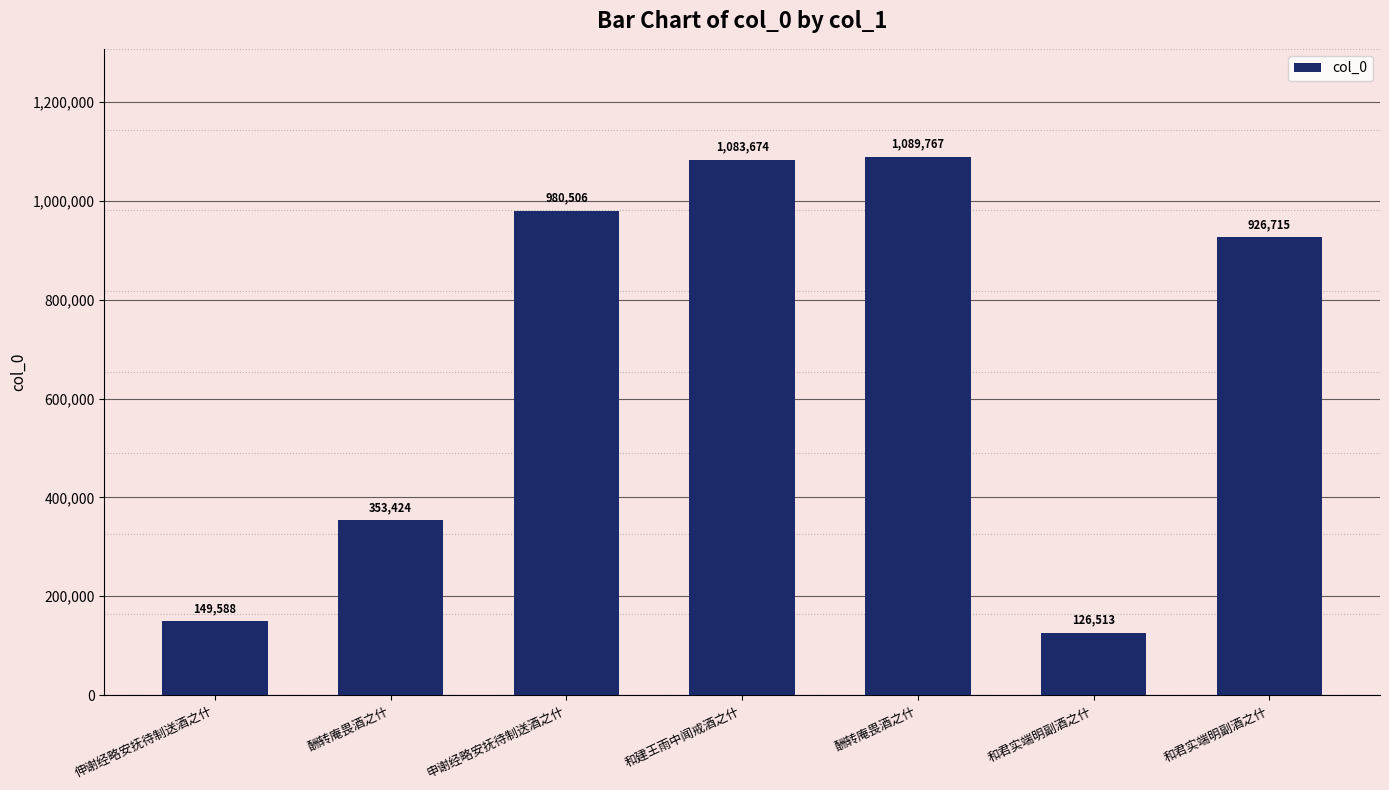

The chart shows a value of 980506 at 申谢经略安抚待制送酒之什. True or false?

True